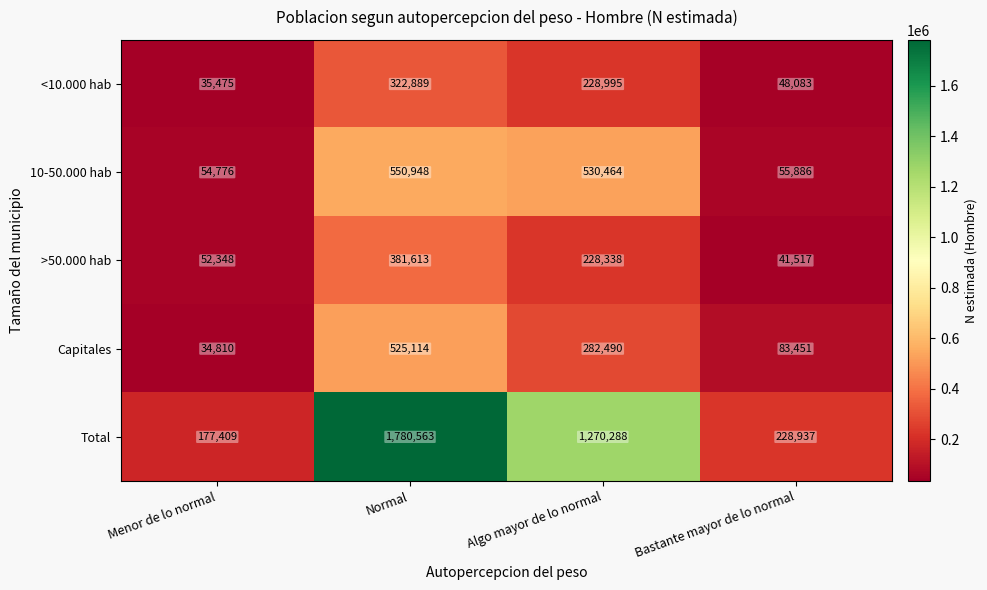

What is the average value of the >50.000 hab series?

175954